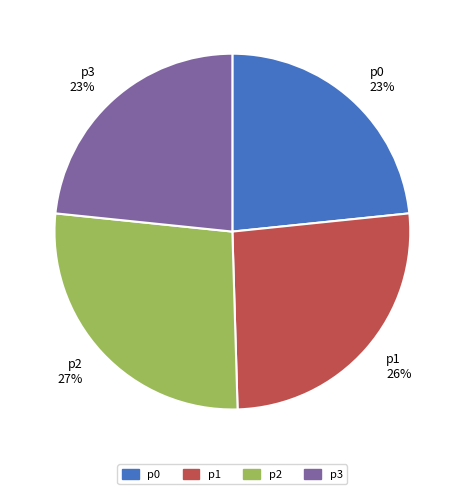

The p3 slice represents 23% of the pie. True or false?

True